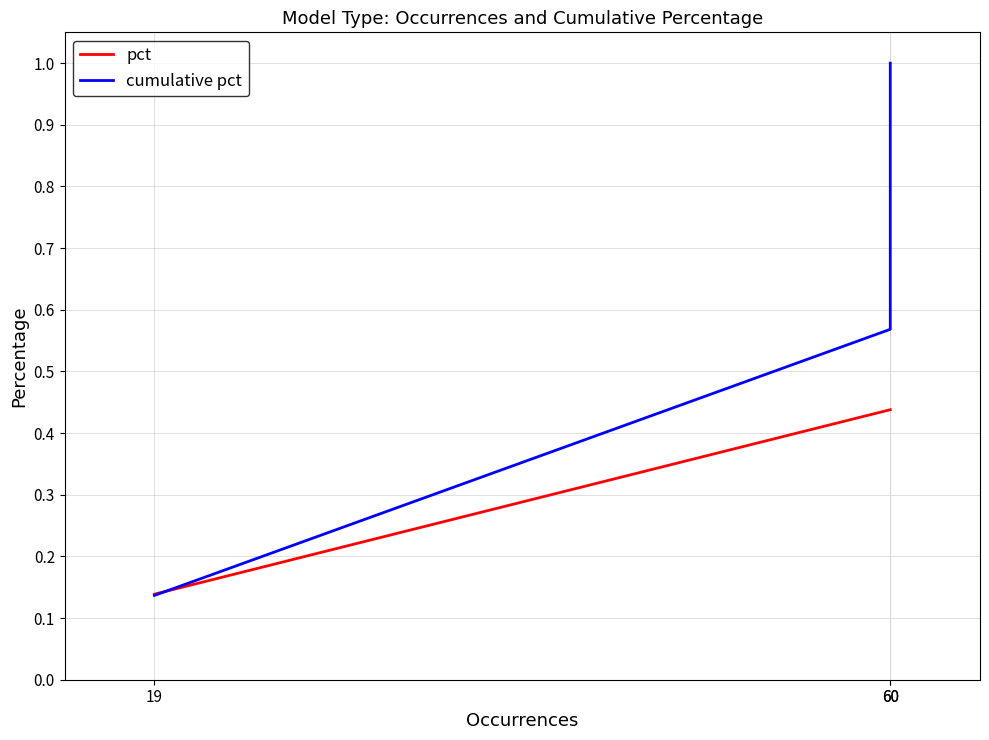

Reading left to right, extract all data points from this chart.

pct: 0.1	0.4	0.4
cumulative pct: 0.1	0.6	1.0